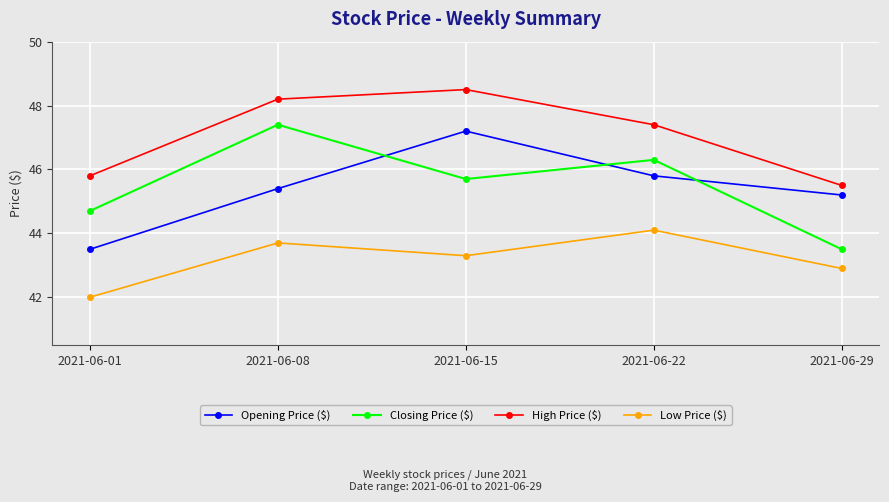

How many values in the Opening Price ($) series are below 45?

1